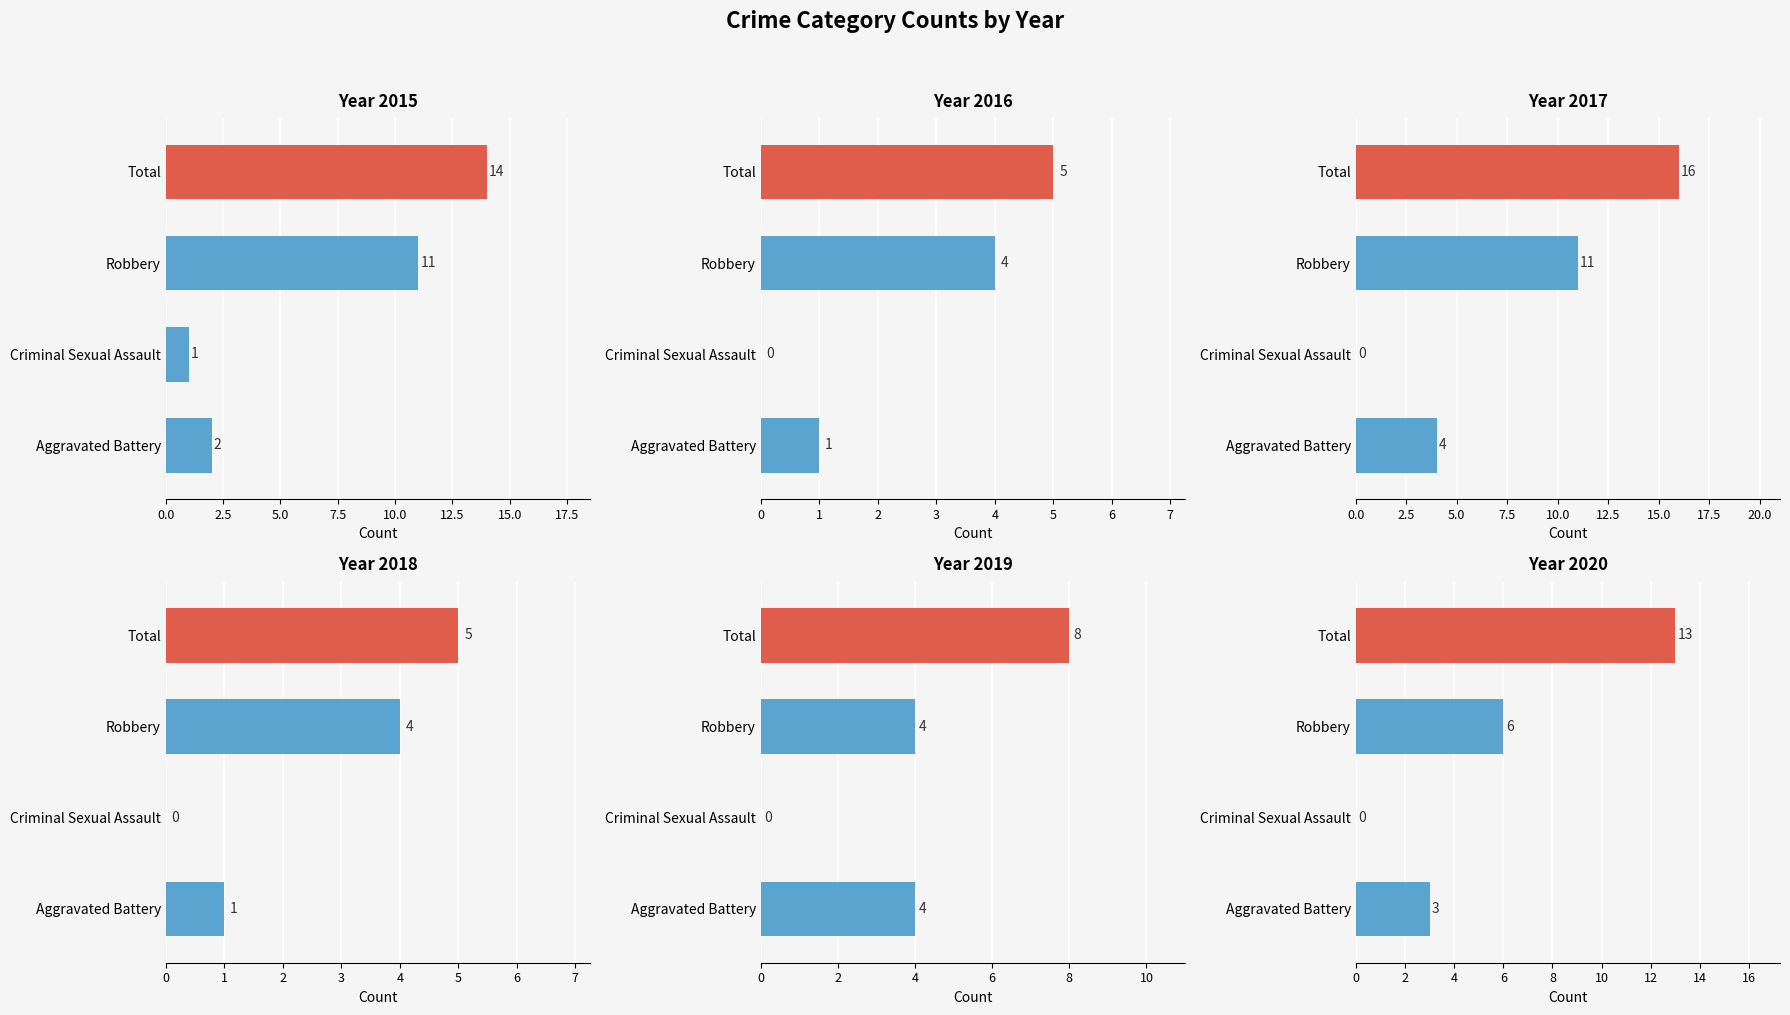

What is the label of the 3rd bar from the left?

Robbery